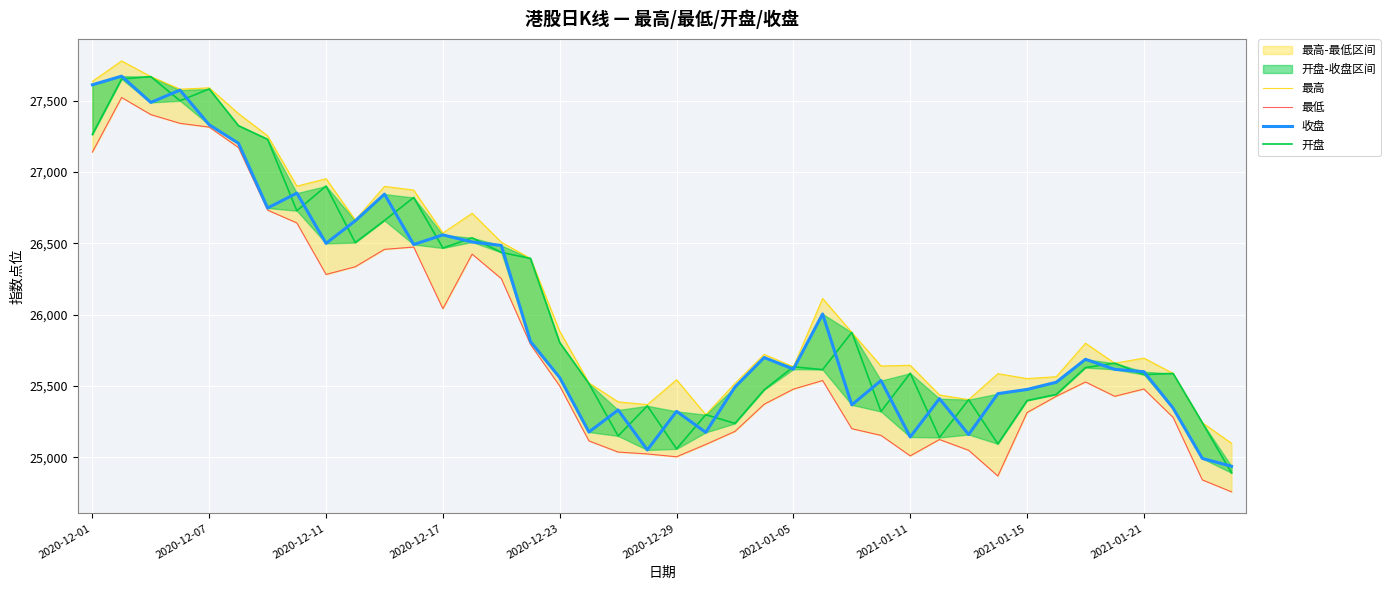

Between which two adjacent categories do 开盘 and 收盘 first intersect?

2020-12-07 and 2020-12-11